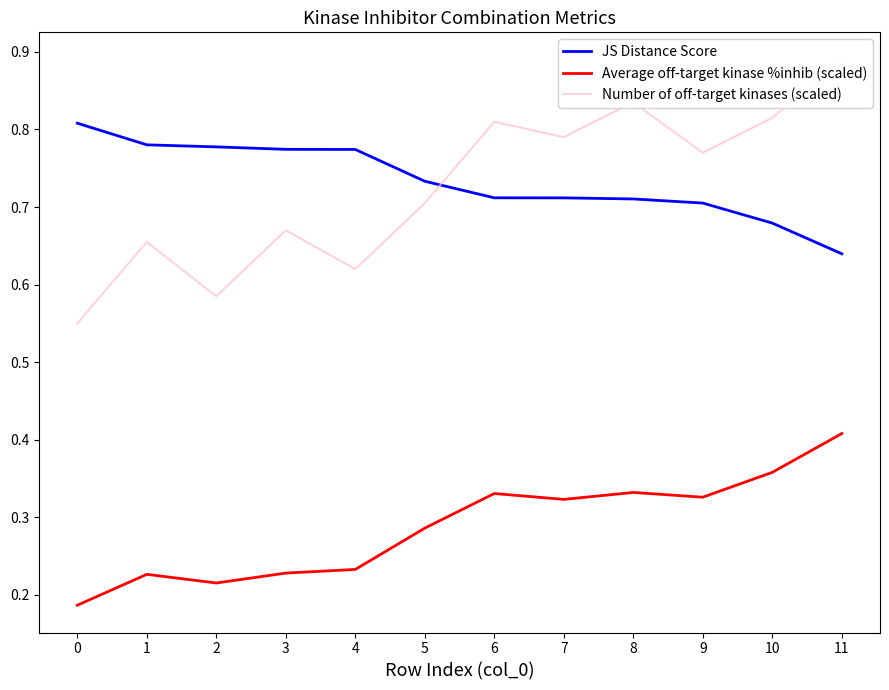

How many lines are shown in the chart?

3